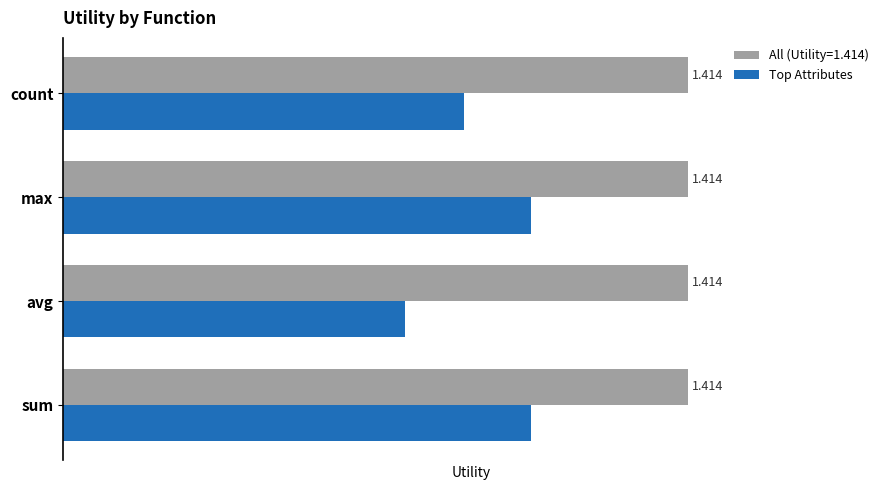

Where is Top Attributes nearest to the value 0?

avg